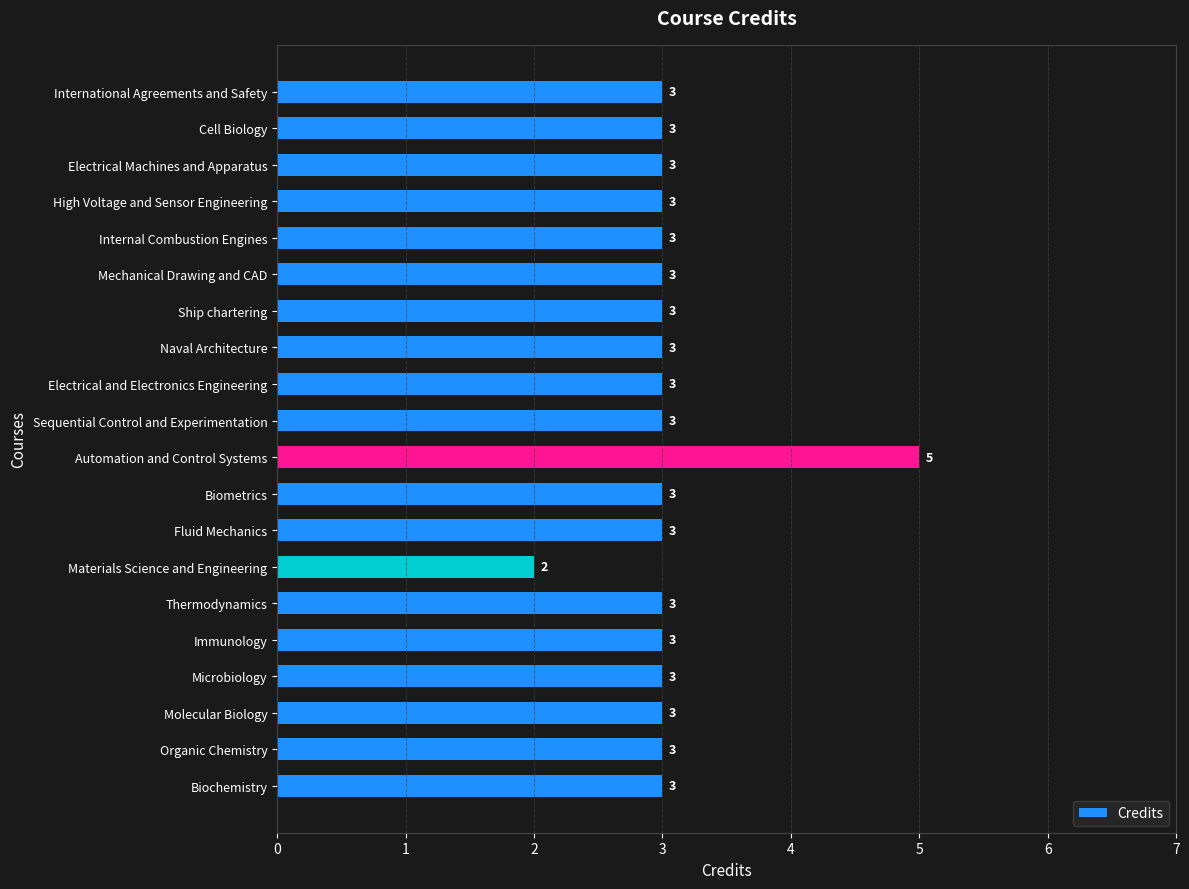

How many values are between 3 and 4?

18